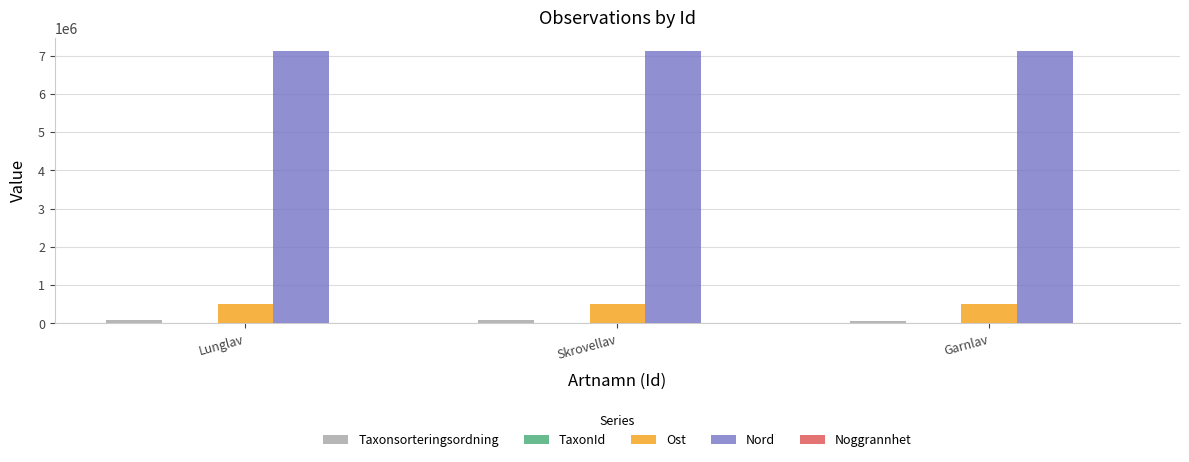

What is the highest value of the Nord series?

7114939